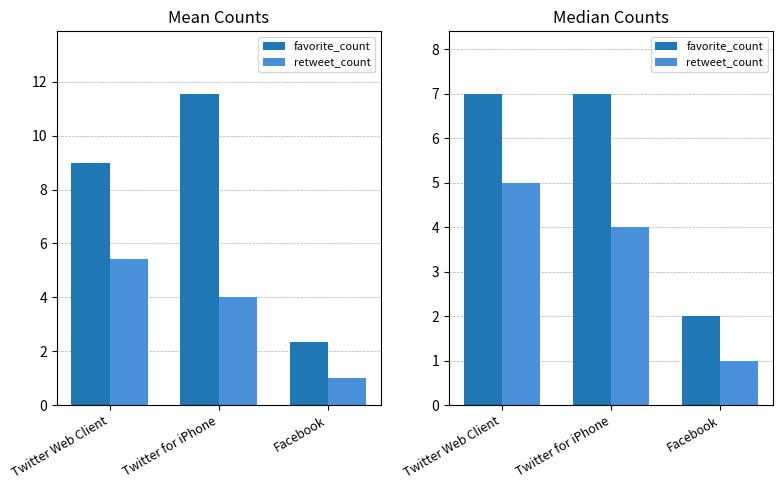

Between Twitter for iPhone and Facebook, which is larger?

Twitter for iPhone